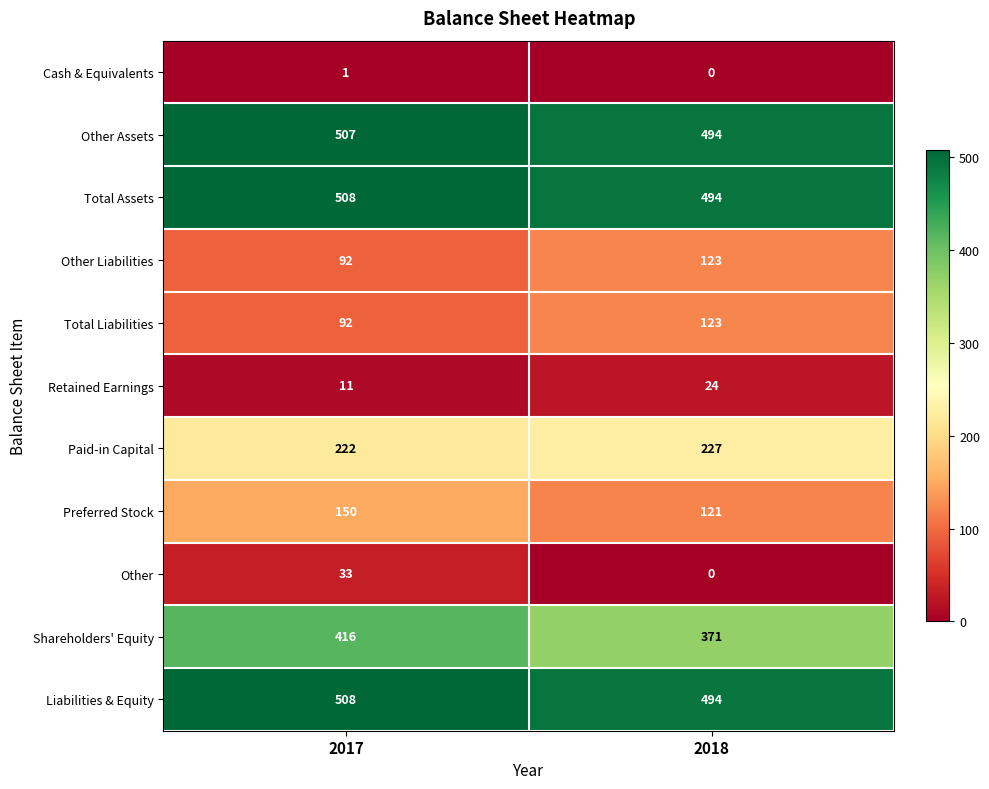

Rank the categories by Shareholders' Equity value from lowest to highest.

2018, 2017